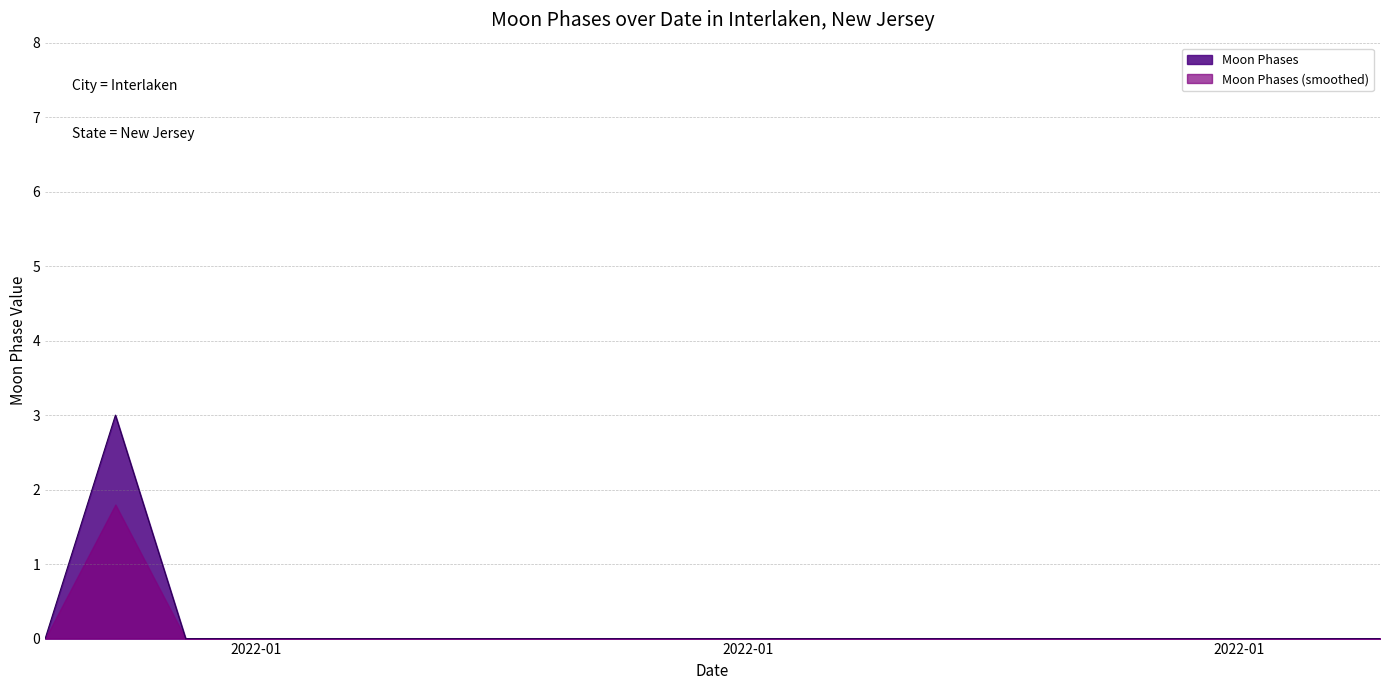

Does the chart display data point markers on the line(s)?

No